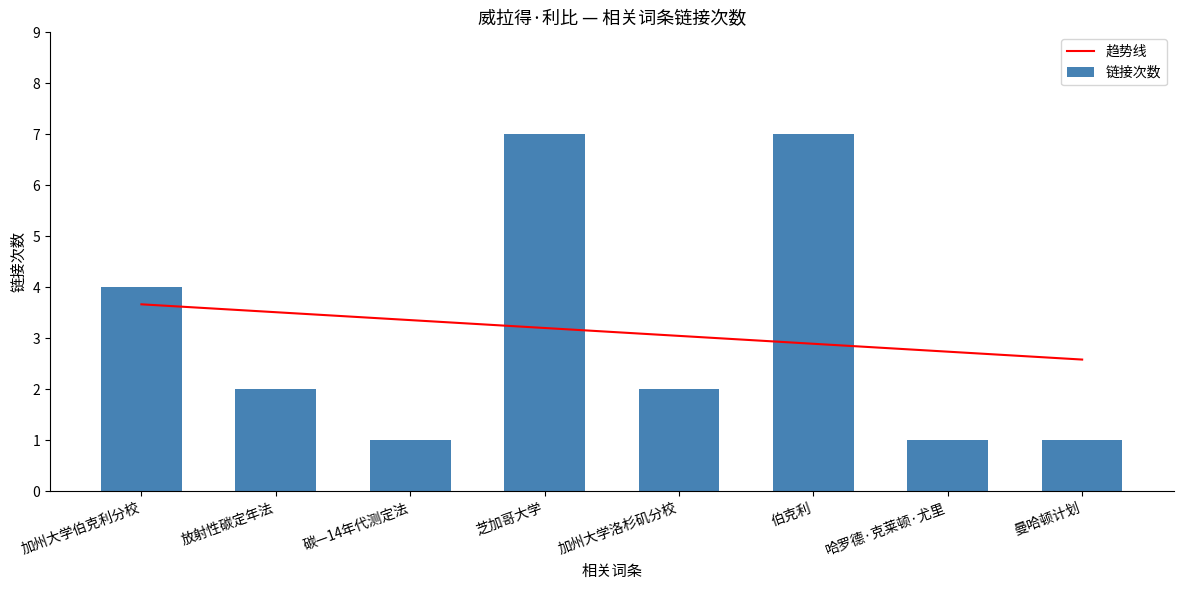

Rank the categories by 趋势线 value from highest to lowest.

加州大学伯克利分校, 放射性碳定年法, 碳—14年代测定法, 芝加哥大学, 加州大学洛杉矶分校, 伯克利, 哈罗德·克莱顿·尤里, 曼哈顿计划